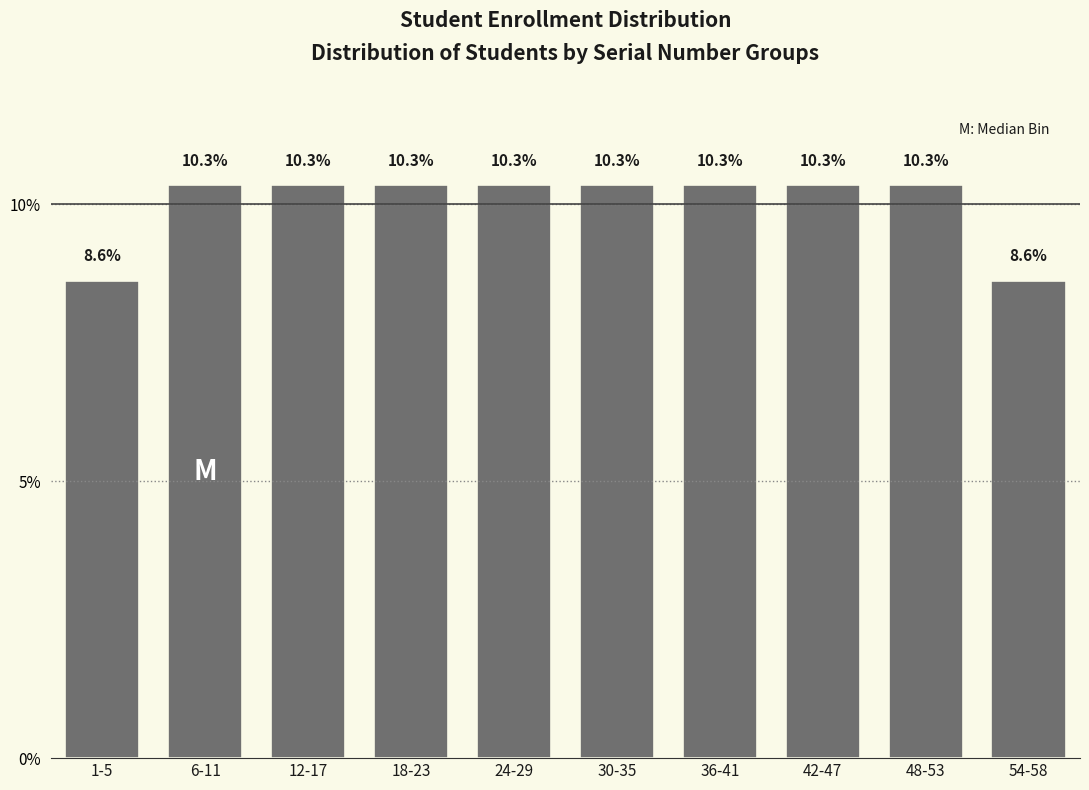

Reading left to right, transcribe all the data shown in this chart.

8.6	10.3	10.3	10.3	10.3	10.3	10.3	10.3	10.3	8.6